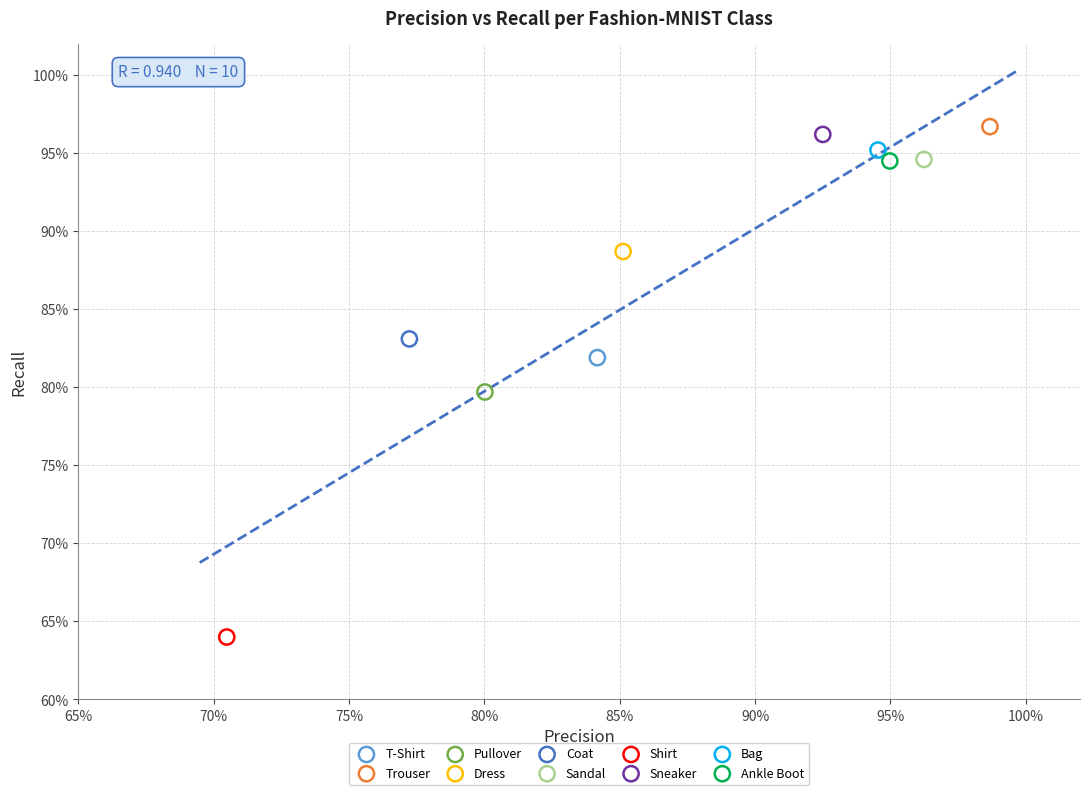

What are all the series names shown in the legend?

T-Shirt, Trouser, Pullover, Dress, Coat, Sandal, Shirt, Sneaker, Bag, Ankle Boot